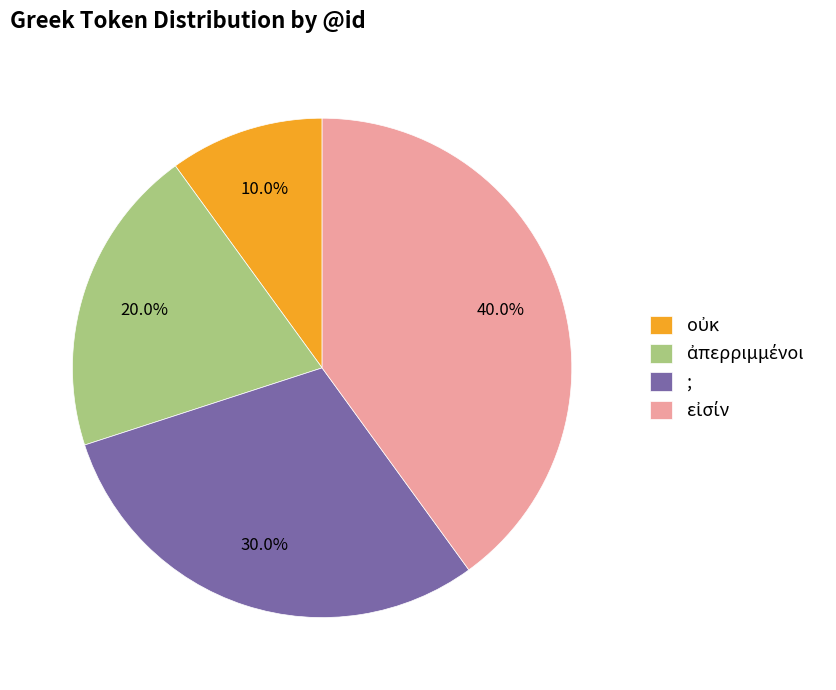

How much of the chart is everything except ;?

70.0%